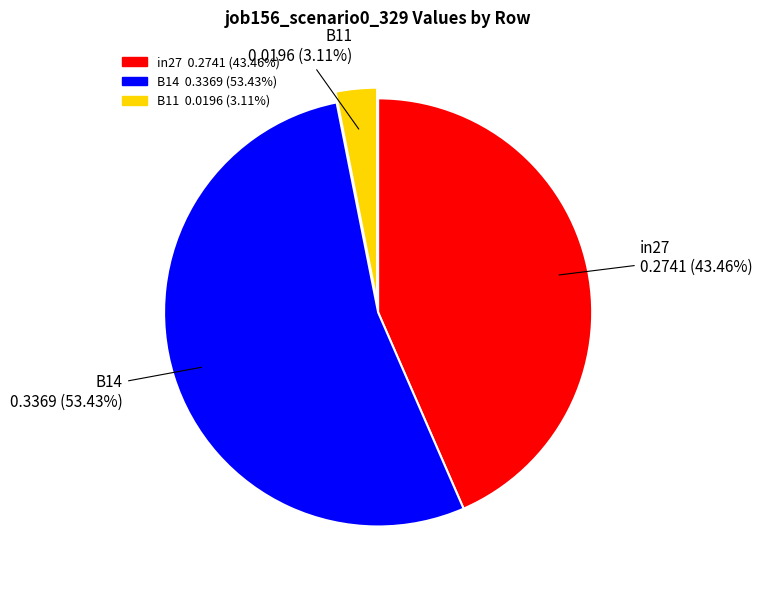

Does in27 represent more than half of the total?

No